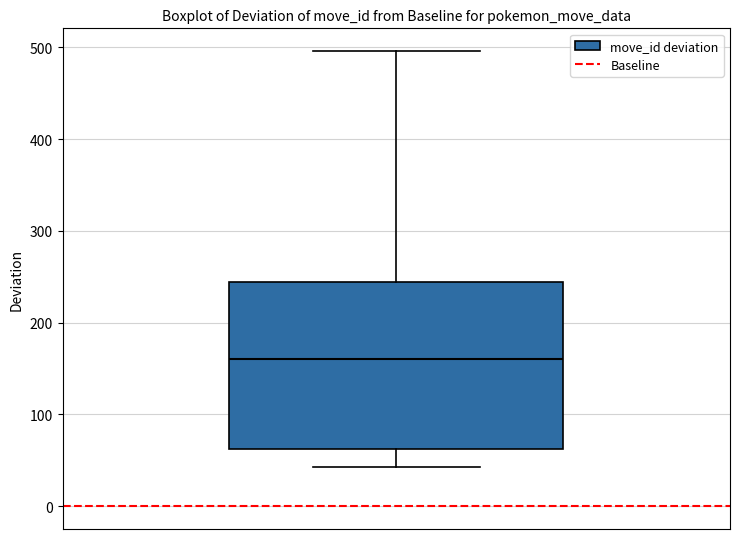

Read this box plot against the y-axis: the position of the median line, the range covered by the box, and the ends of both whiskers. The values are not printed on the chart, so give them approximately, as read against the axis.

median 160, box 60 to 240, whiskers 40 to 500